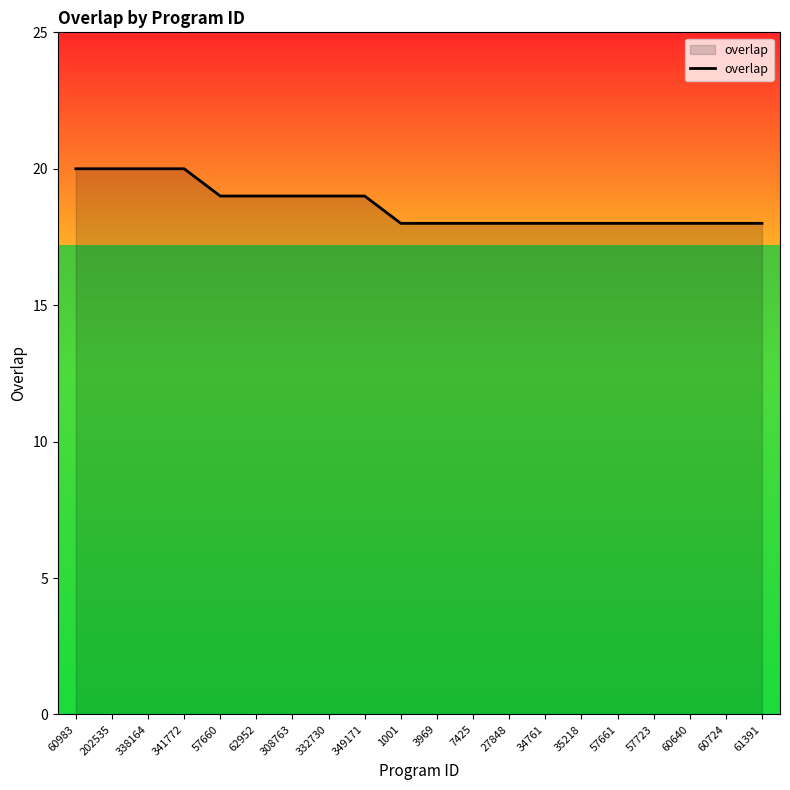

What is the greatest value displayed?

20